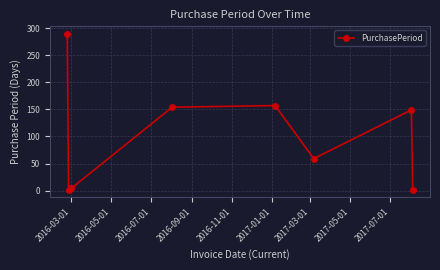

How many data points are less than 149?

4